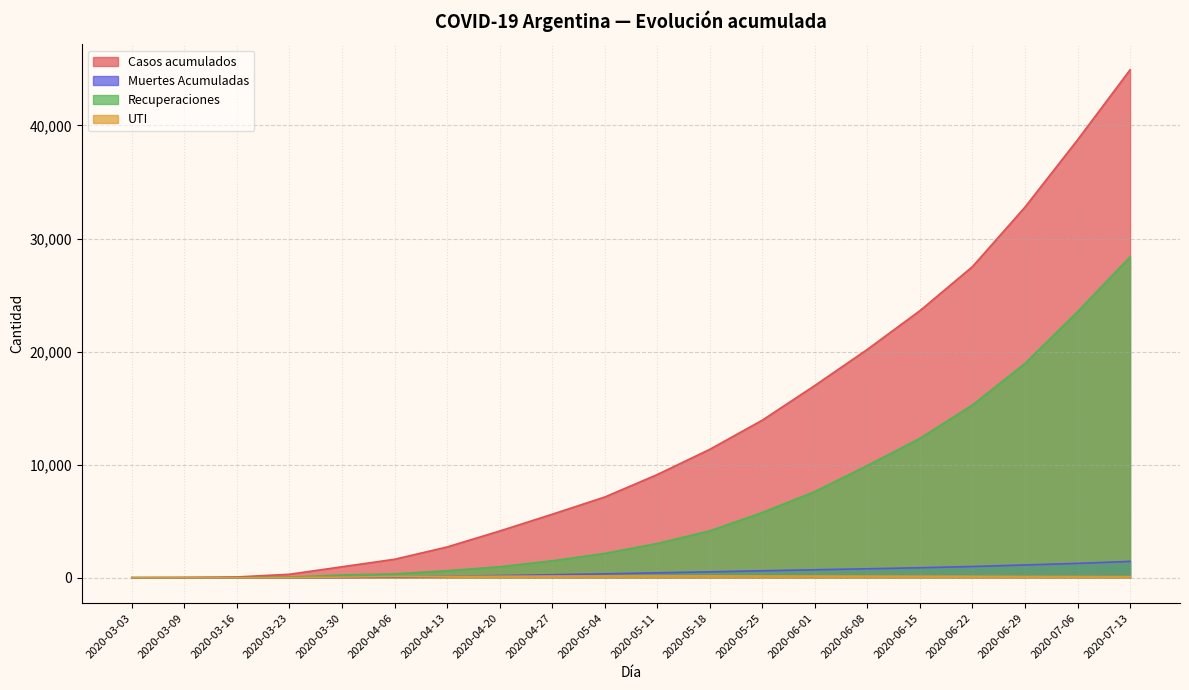

Which series changed the most between 2020-05-18 and 2020-07-06?

Casos acumulados